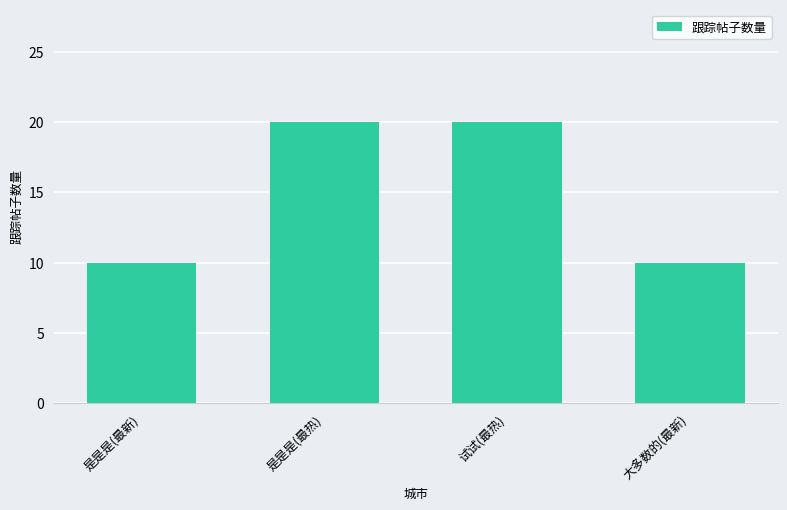

Read the value at 是是是(最新).

10